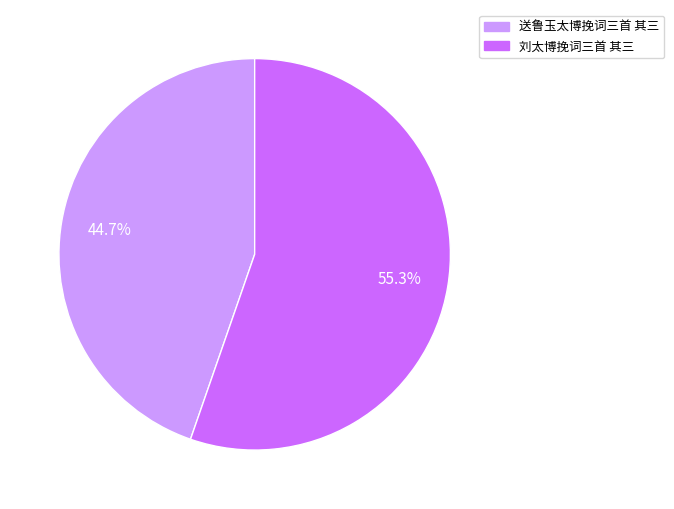

Between 送鲁玉太博挽词三首 其三 and 刘太博挽词三首 其三, which is larger?

刘太博挽词三首 其三